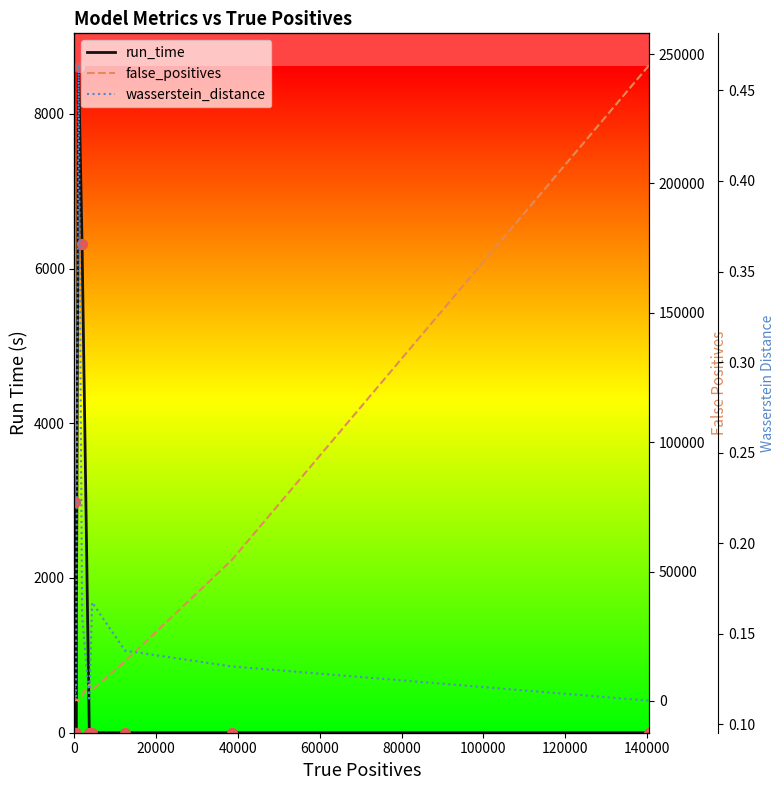

Which series has the largest total across all categories?

false_positives